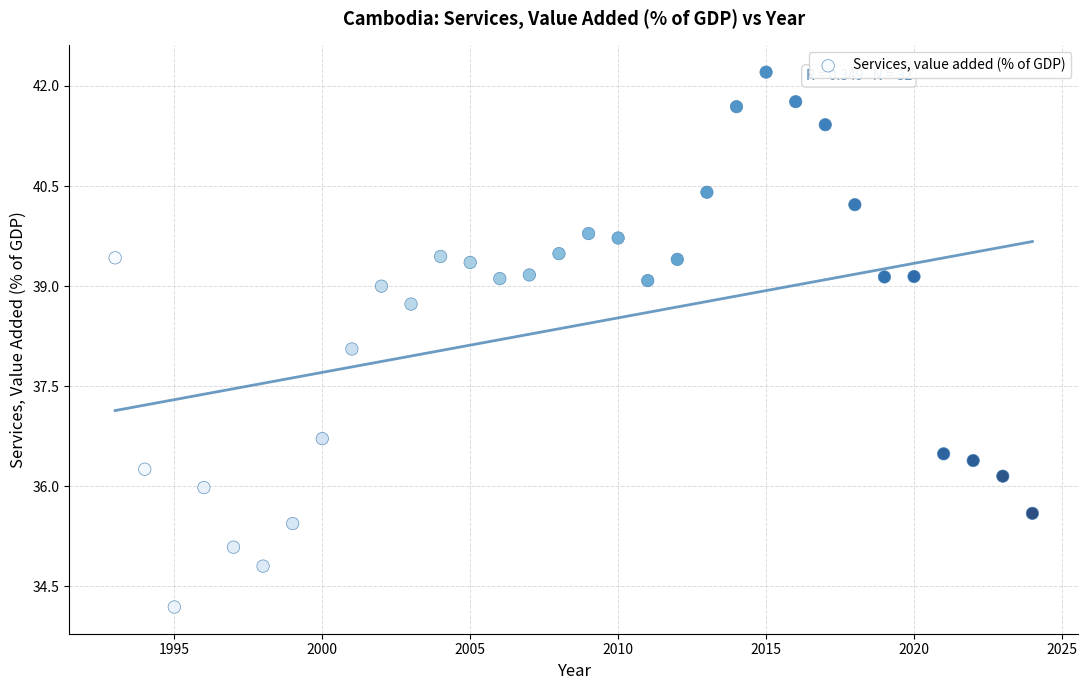

What is the range of Y values (max minus min)?

8.0